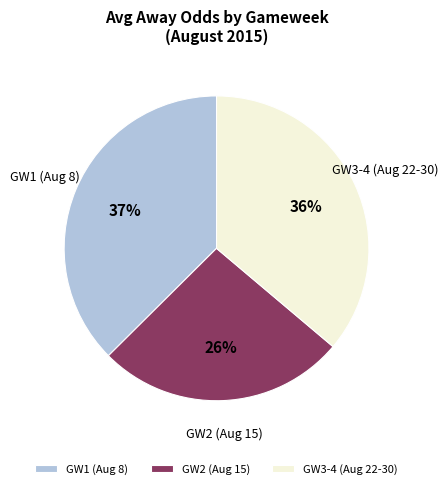

Does GW2 (Aug 15) account for over 50% of the chart?

No